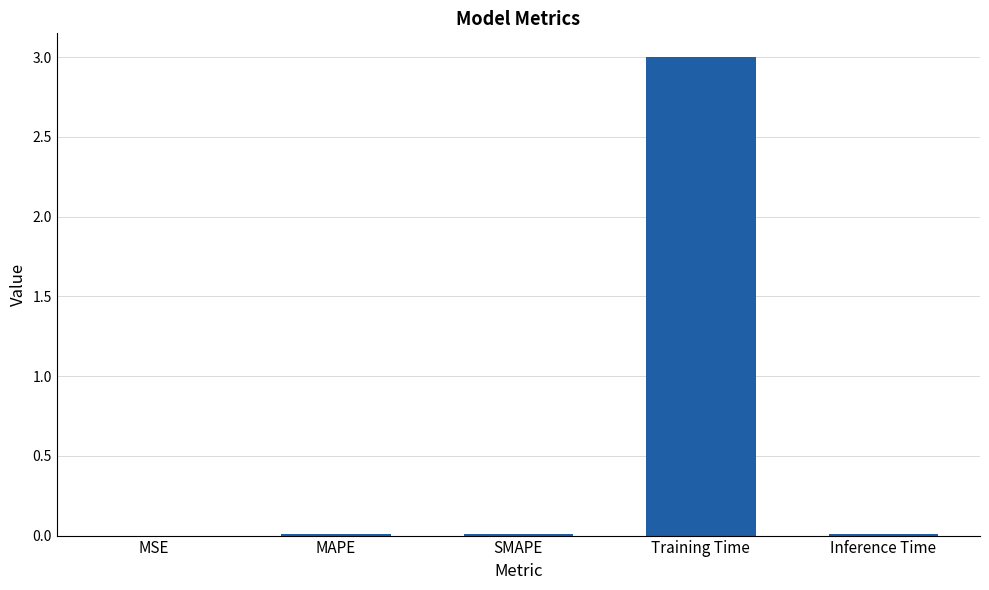

What is the maximum value shown in the chart?

3.0